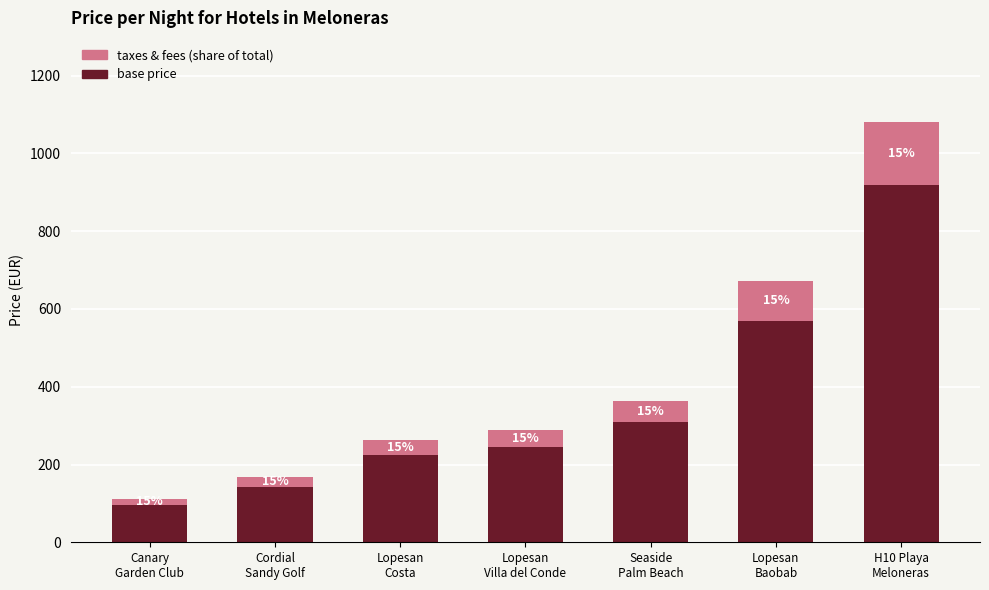

Which has a higher value, Lopesan
Villa del Conde or Canary
Garden Club?

Lopesan
Villa del Conde